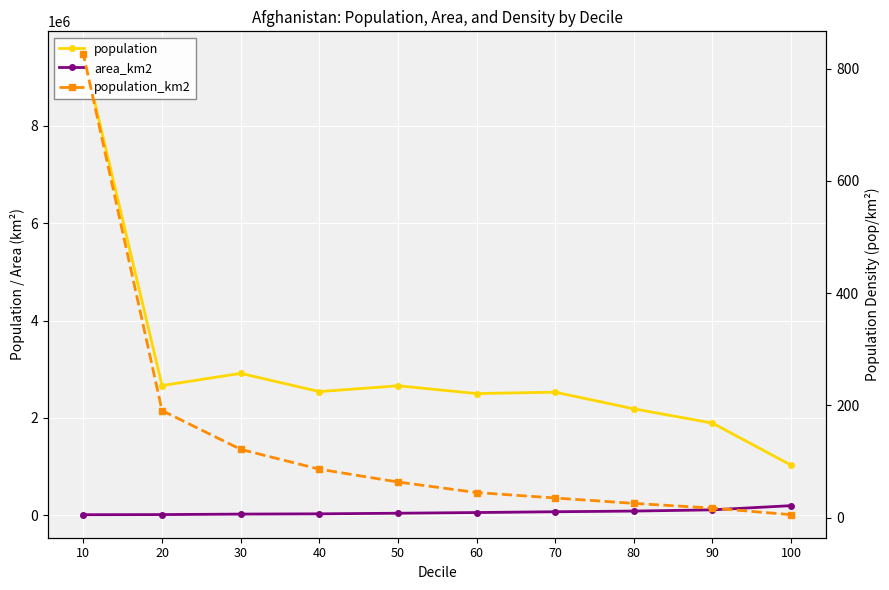

Reading left to right, list all the values displayed in this chart.

population: 100=1028675.3	90=1893470.6	80=2186659.7	70=2528815.5	60=2500779.6	50=2660108.5	40=2540871.1	30=2915516.9	20=2665060.8	10=9469741.3
area_km2: 100=197472.0	90=111367.0	80=86118.0	70=72334.0	60=55897.0	50=41917.0	40=29430.0	30=23962.0	20=13967.0	10=11471.0
population_km2: 100=5.2	90=17.0	80=25.4	70=35.0	60=44.7	50=63.5	40=86.3	30=121.7	20=190.8	10=825.5